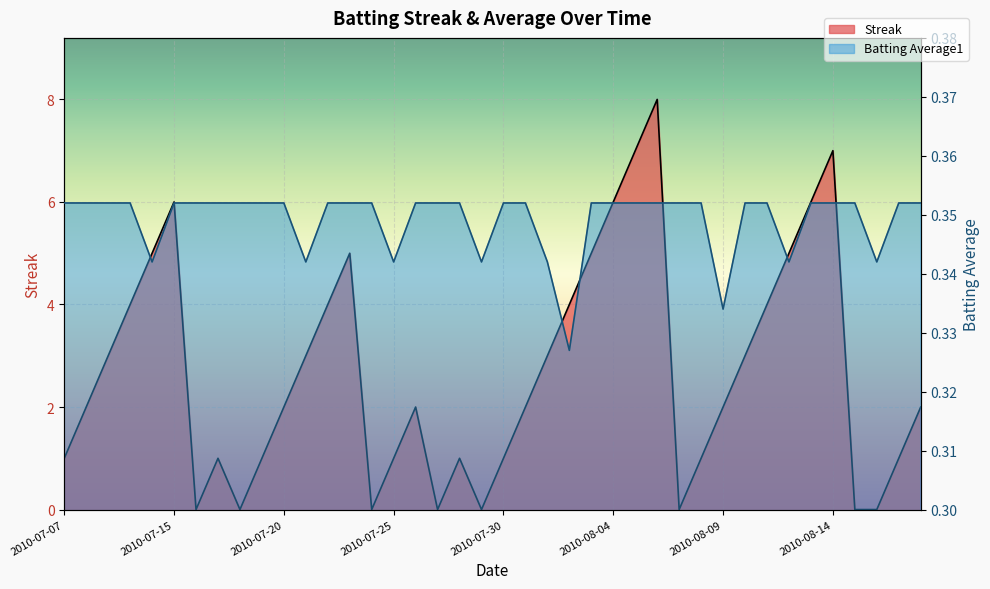

True or false: Batting Average1 has a value of 0.1 at 2010-08-16.

False